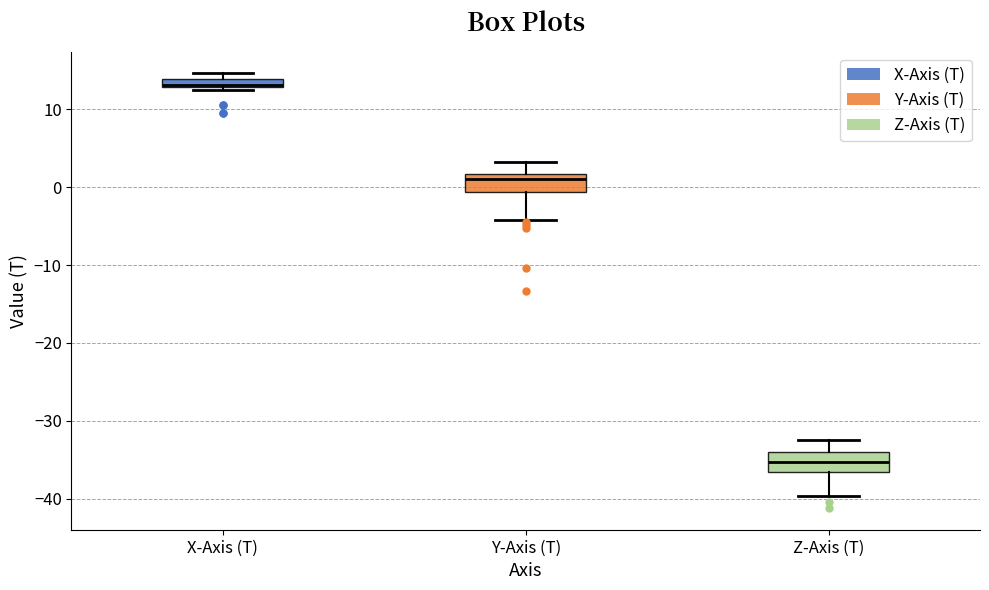

Which box has the lowest median line?

Z-Axis (T)